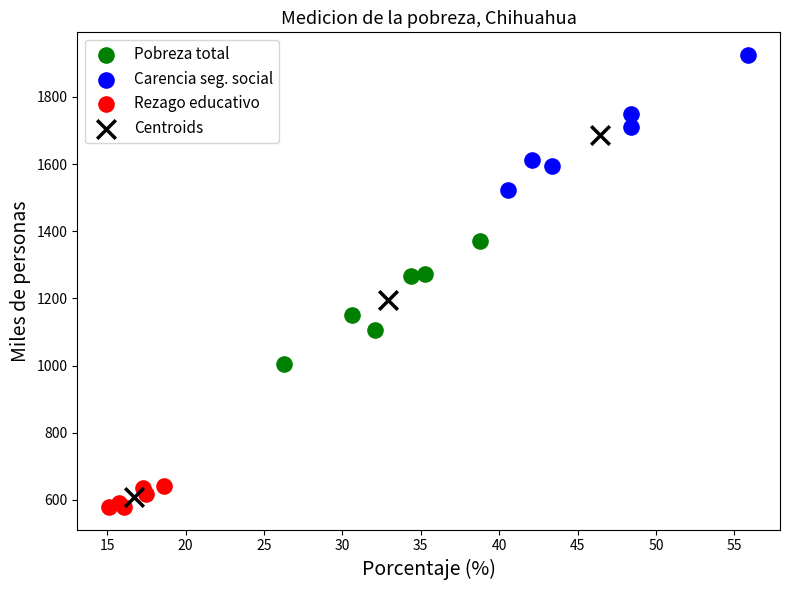

Which series contains the highest Y value?

Carencia seg. social